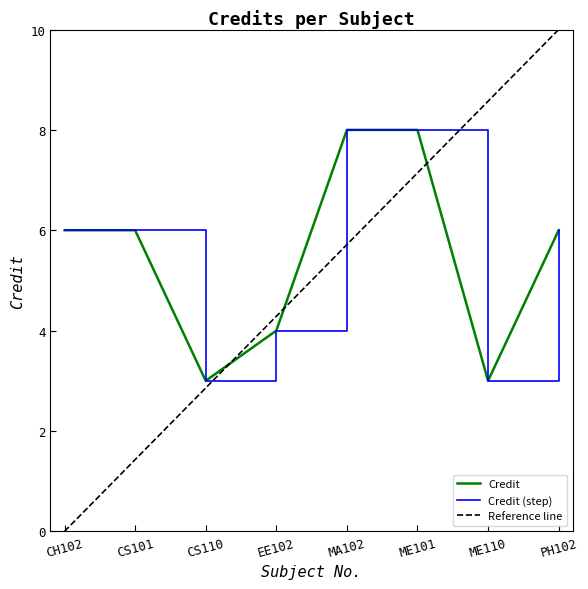

What is the minimum value shown in the chart?

3